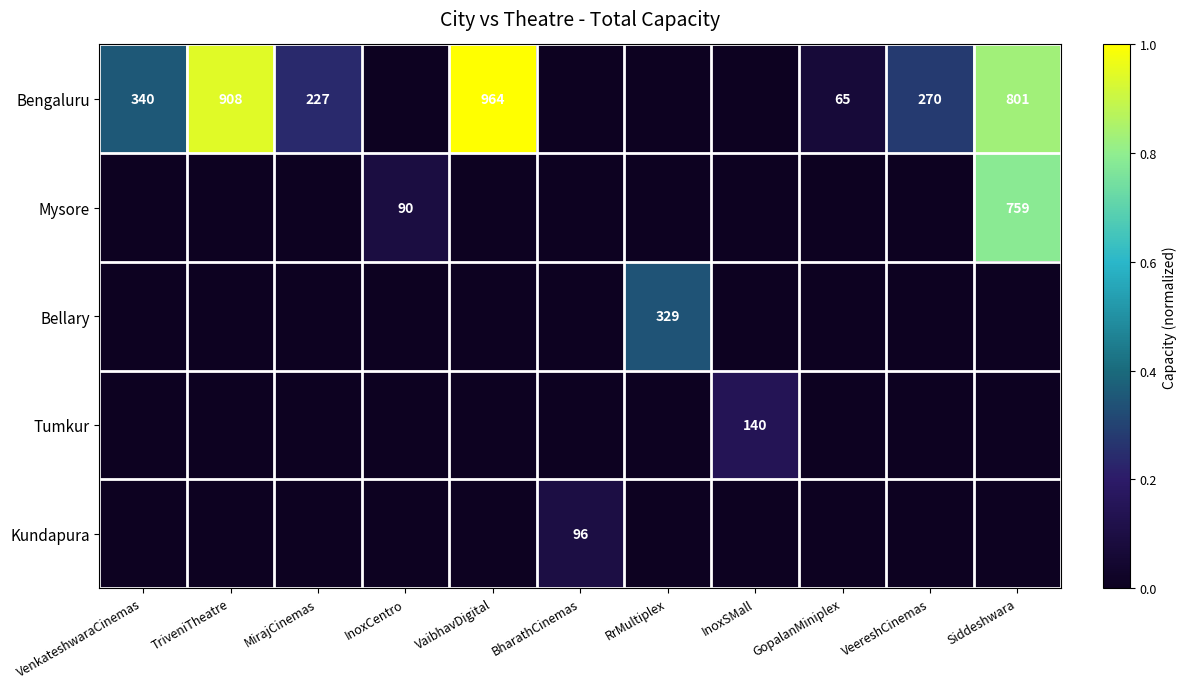

Which category has the lowest value across all series?

InoxCentro